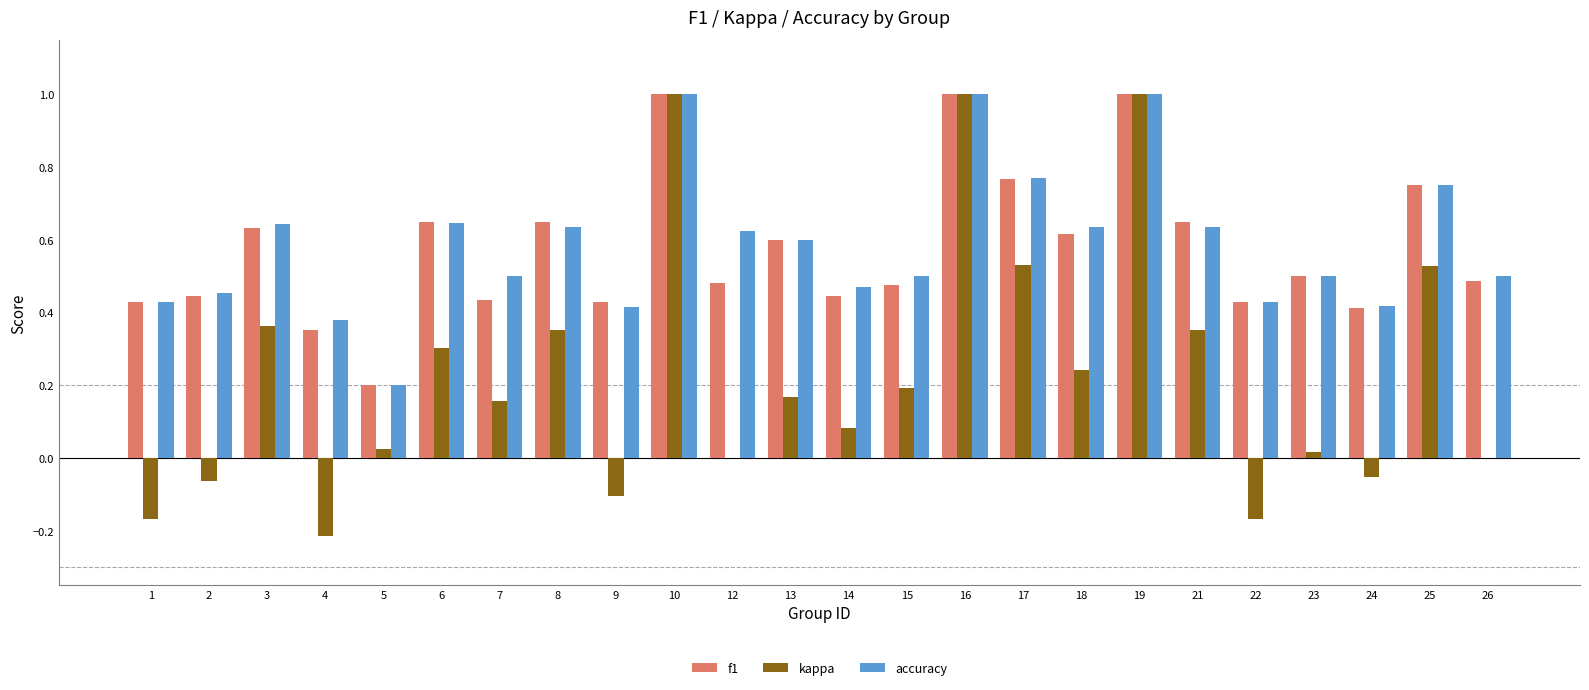

True or false: kappa has a value of 0.5 at 25.

True